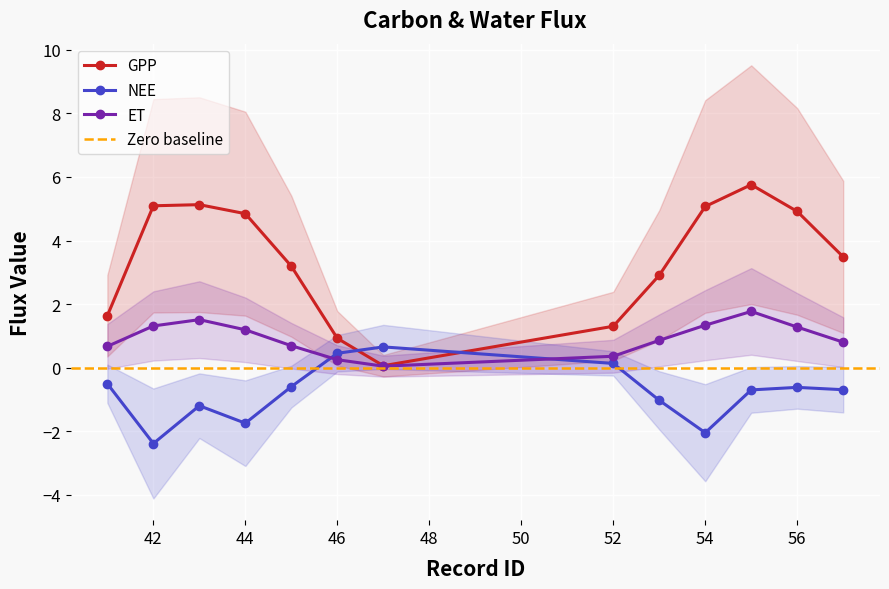

Reading right to left, transcribe all the data shown in this chart.

GPP: 57=3.5	56=4.9	55=5.8	54=5.1	53=2.9	52=1.3	47=0.1	46=0.9	45=3.2	44=4.8	43=5.1	42=5.1	41=1.6
NEE: 57=-0.7	56=-0.6	55=-0.7	54=-2.0	53=-1.0	52=0.1	47=0.7	46=0.5	45=-0.6	44=-1.7	43=-1.2	42=-2.4	41=-0.5
ET: 57=0.8	56=1.3	55=1.8	54=1.3	53=0.9	52=0.4	47=0.0	46=0.3	45=0.7	44=1.2	43=1.5	42=1.3	41=0.7